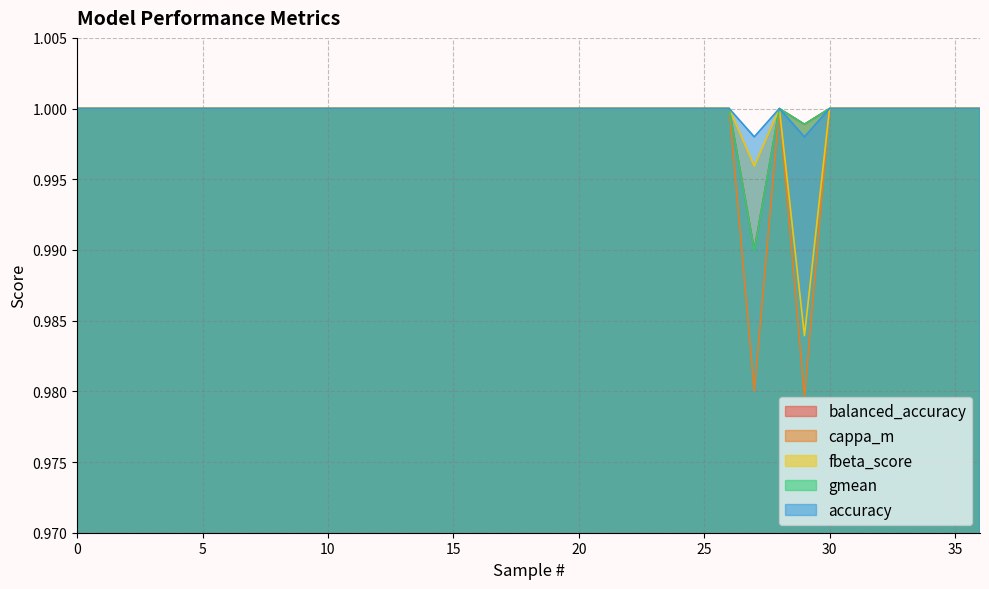

Is it true that fbeta_score equals 1.0 at 11?

True